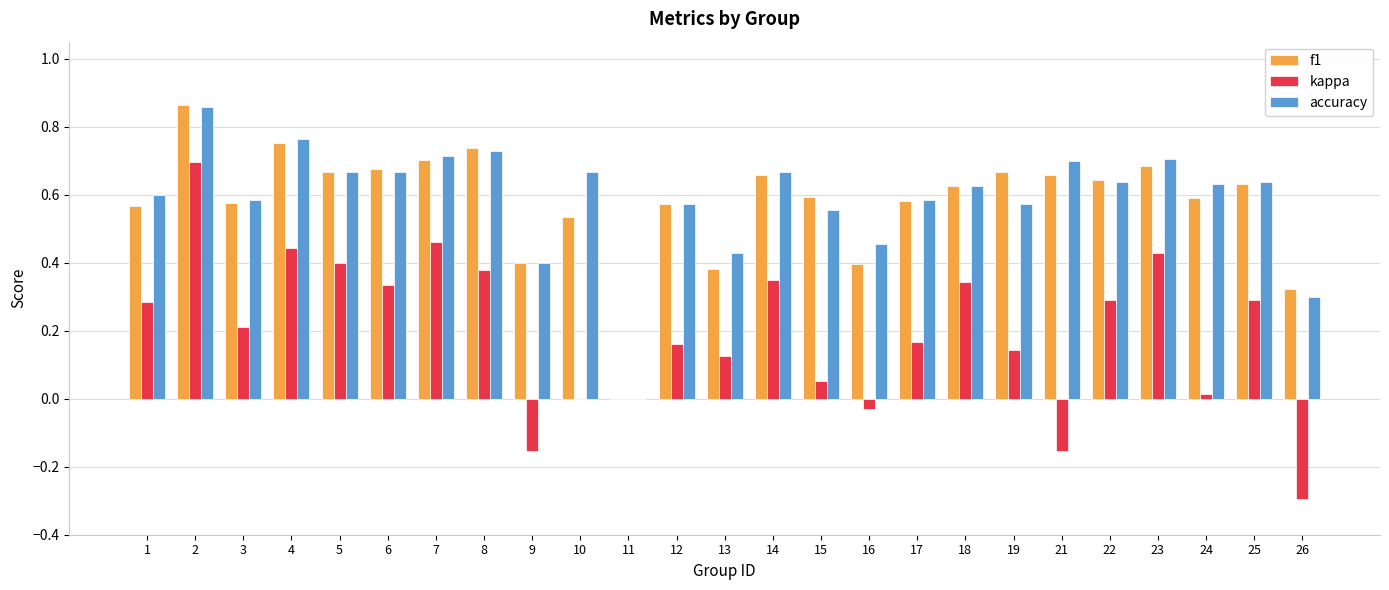

How many series are shown in this chart?

3